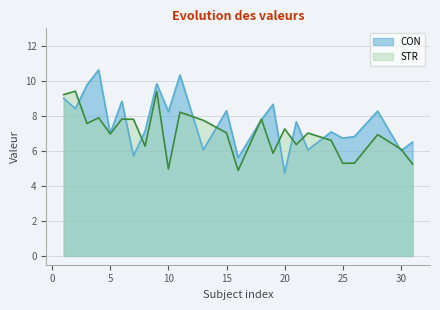

List the series in order of their peak value, highest first.

CON, STR